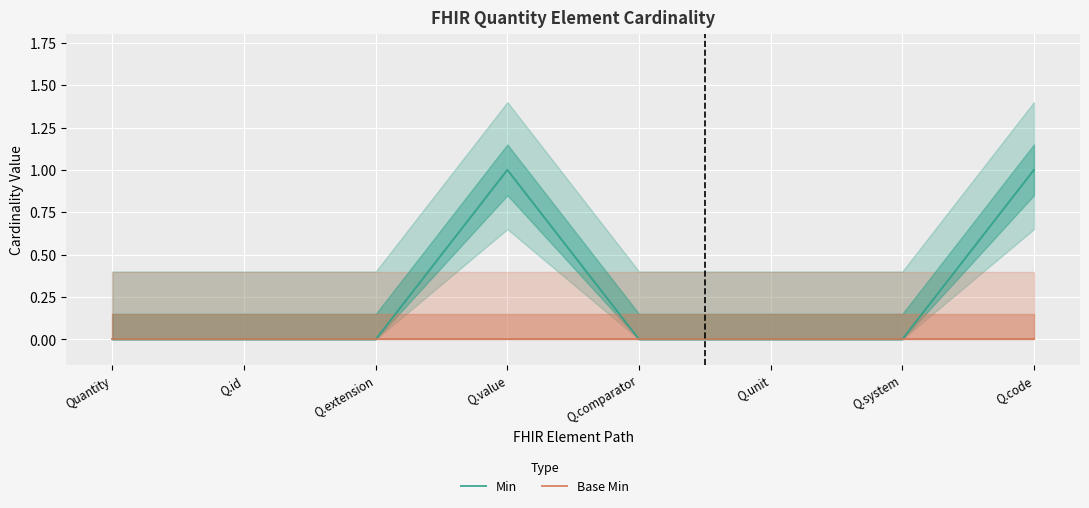

Which series has the largest range (max minus min)?

Min